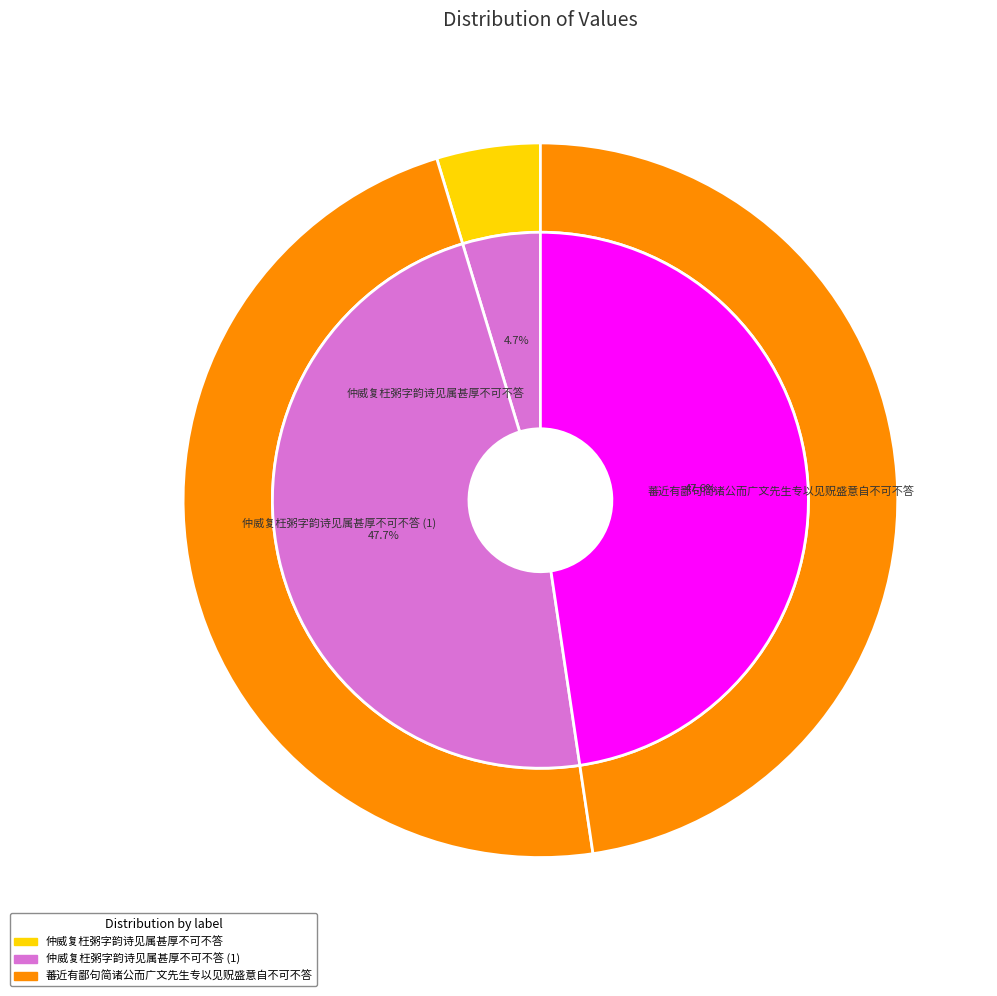

How many segments does this pie chart have?

3